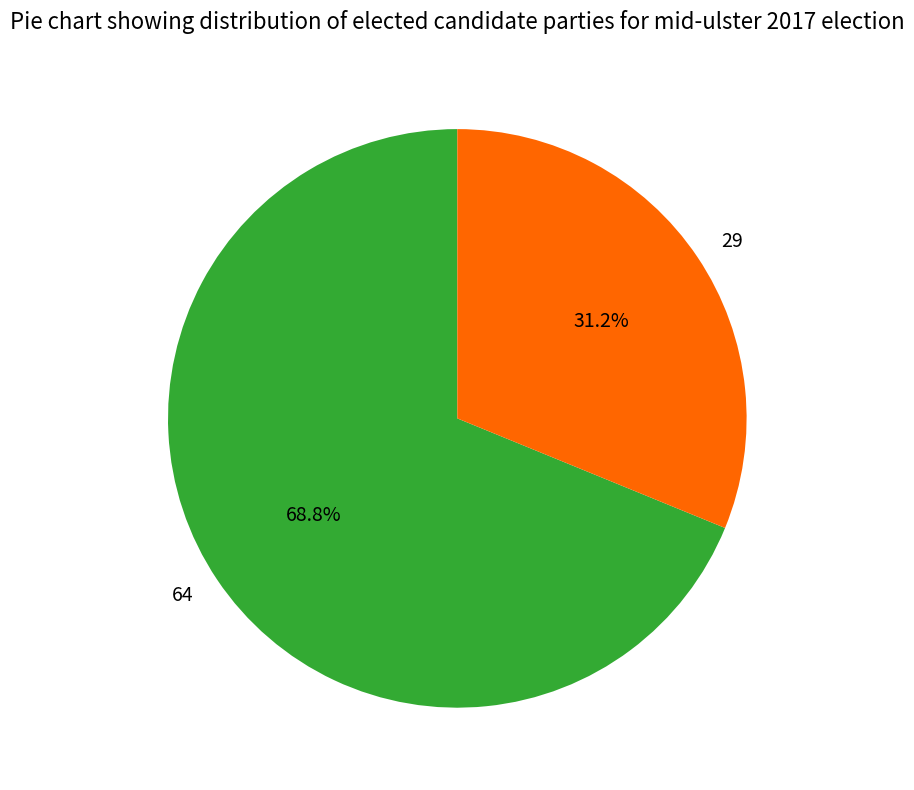

Does 64 account for over 50% of the chart?

Yes